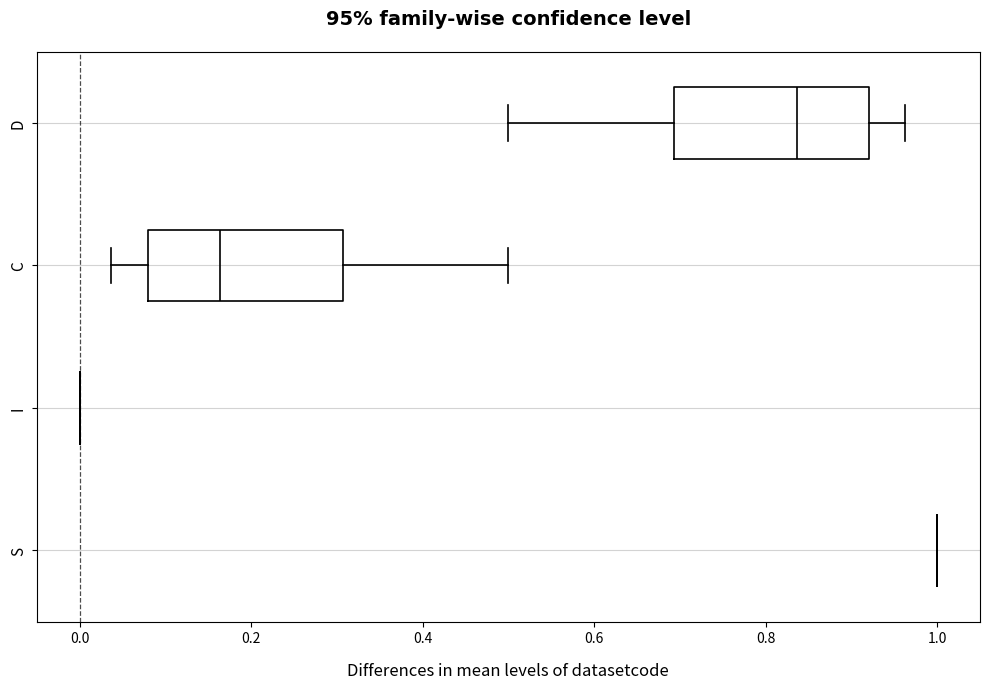

Reading bottom to top, transcribe this box plot: for each box, give where its median line is, the range the box spans, and where its two whiskers end, as read against the x-axis. The values are not printed on the chart, so give them approximately, as read against the axis.

S: box collapsed to a line at 1.00, whiskers 1.00 to 1.00
I: box collapsed to a line at 0.00, whiskers 0.00 to 0.00
C: median 0.16, box 0.08 to 0.30, whiskers 0.04 to 0.50
D: median 0.84, box 0.70 to 0.92, whiskers 0.50 to 0.96